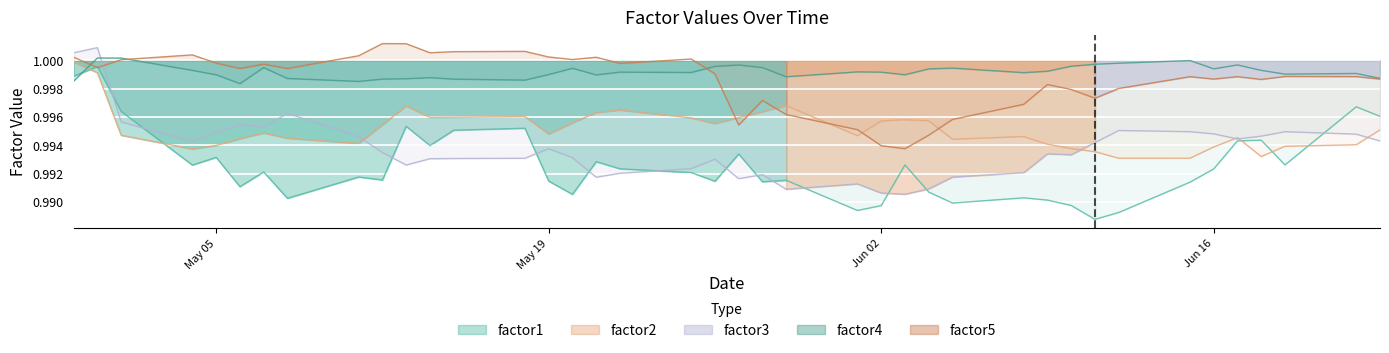

At 2009-06-15, list the series in order from smallest to largest.

factor1, factor2, factor3, factor5, factor4